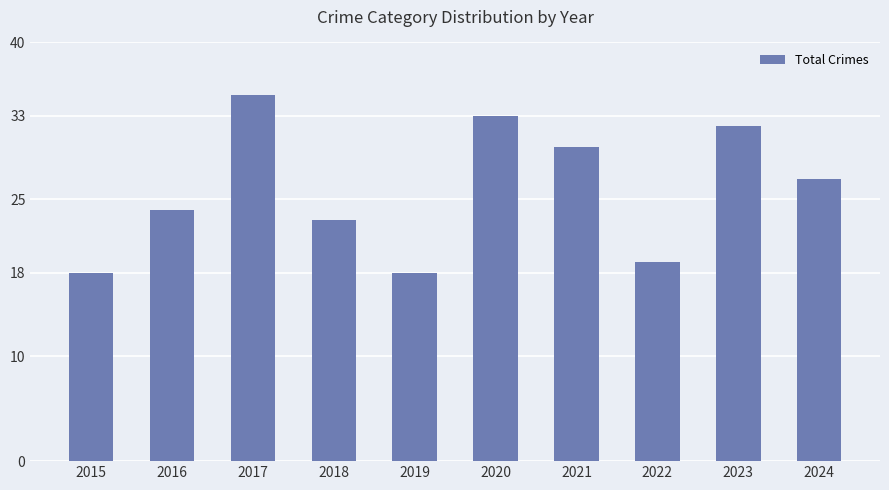

How many data points does each series have?

10